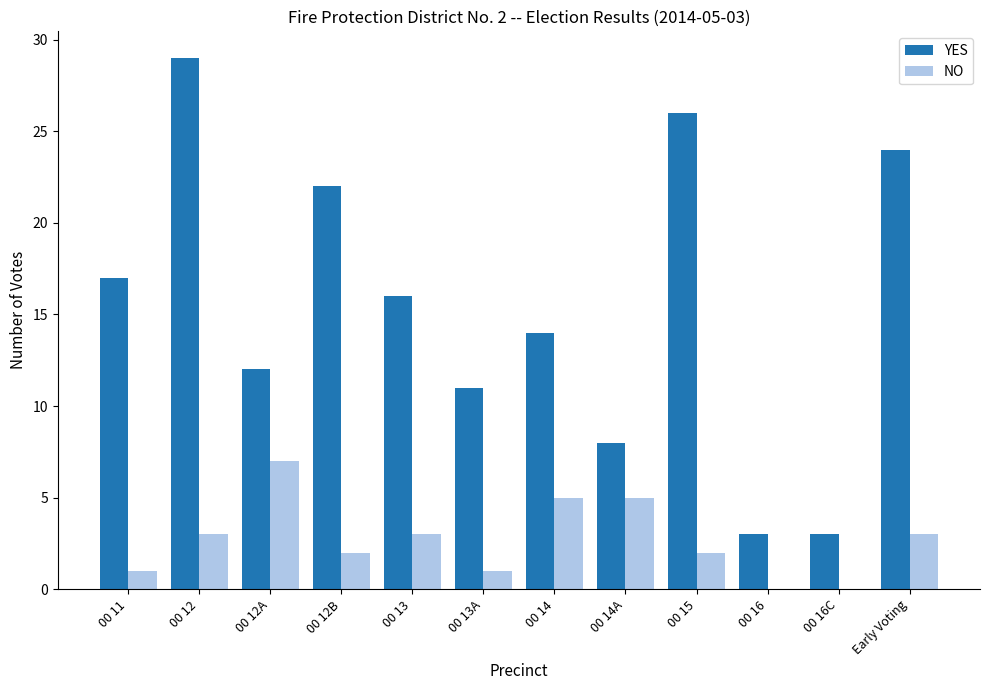

What is the highest value of the YES series?

29